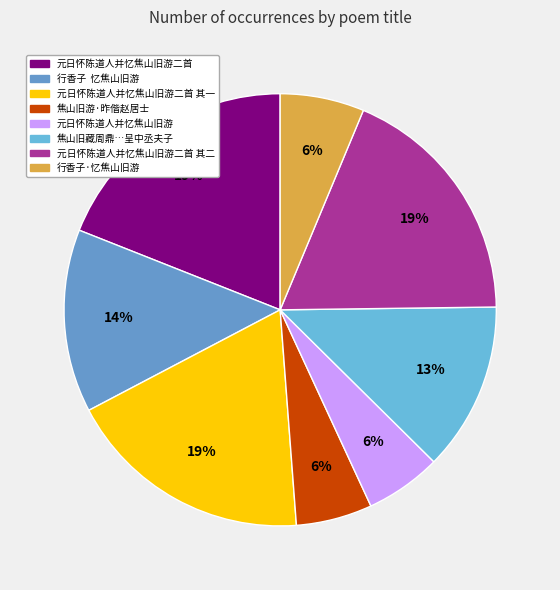

Count the number of slices in the pie.

8